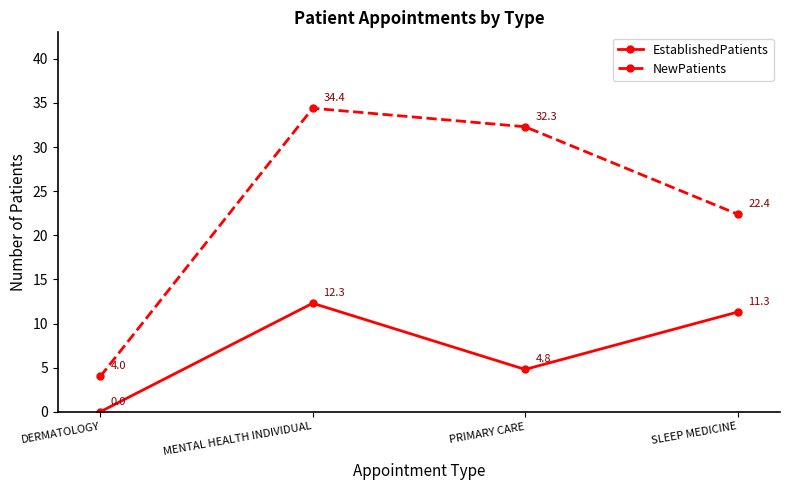

How many data points in EstablishedPatients are less than 11?

2